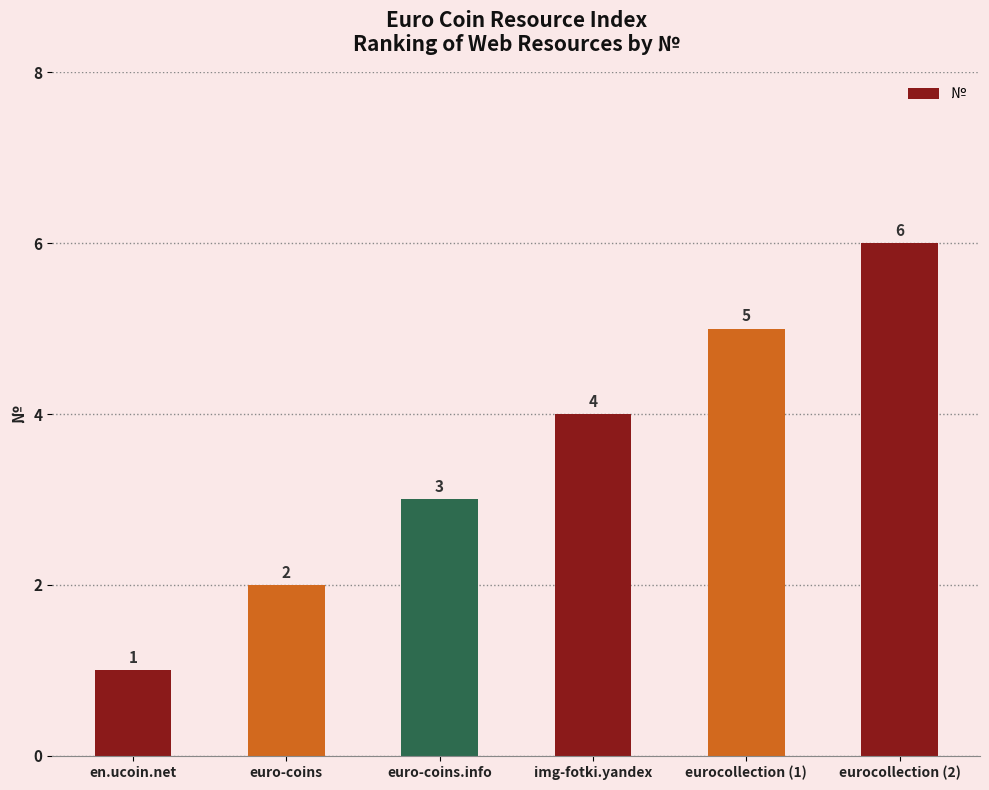

What is the sum of all values?

21